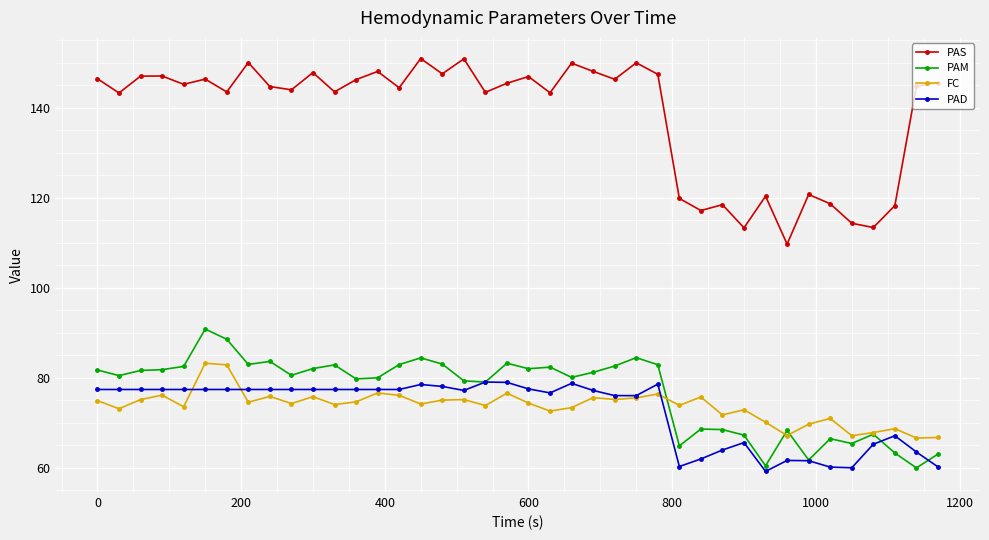

What is the difference between the maximum and minimum values in the PAM series?

30.8